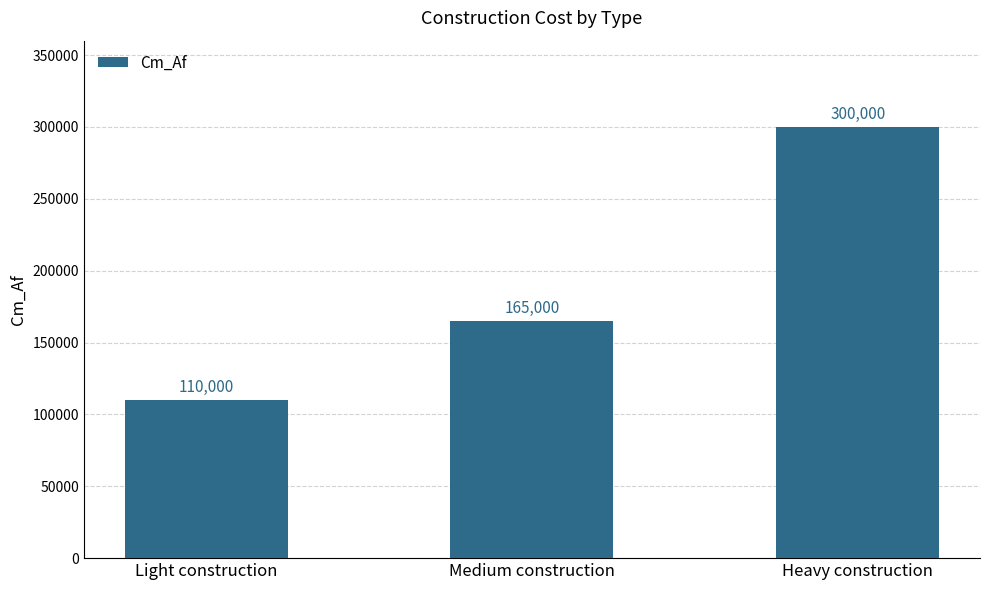

Approximately how many times larger is the value at Heavy construction compared to Medium construction?

1.8